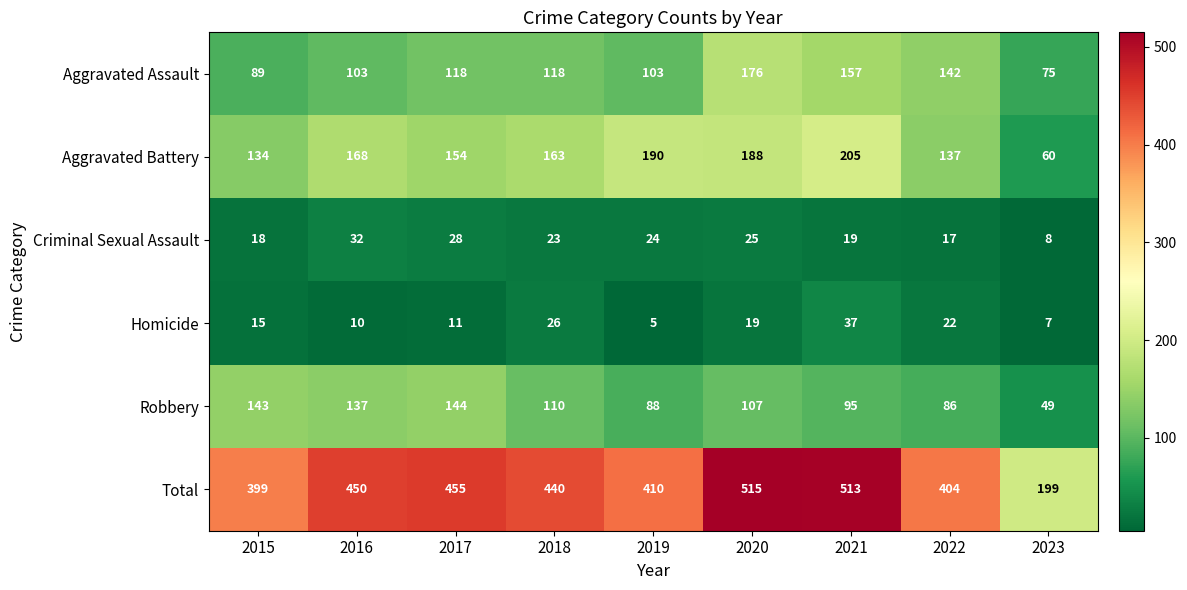

At which category is the sum across all series the highest?

2020